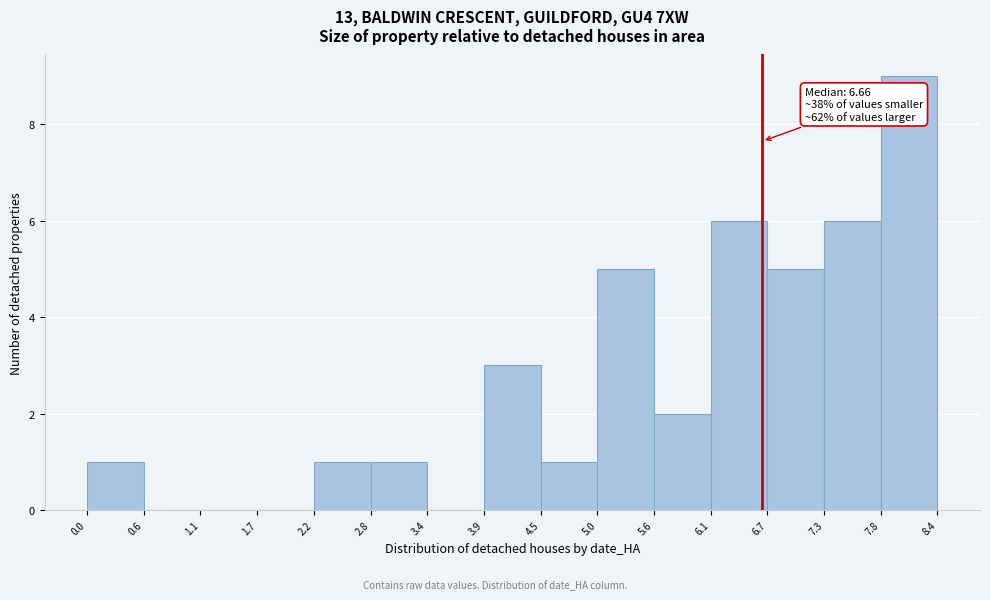

Over which range of the x-axis is the bar tallest?

7.8 to 8.4